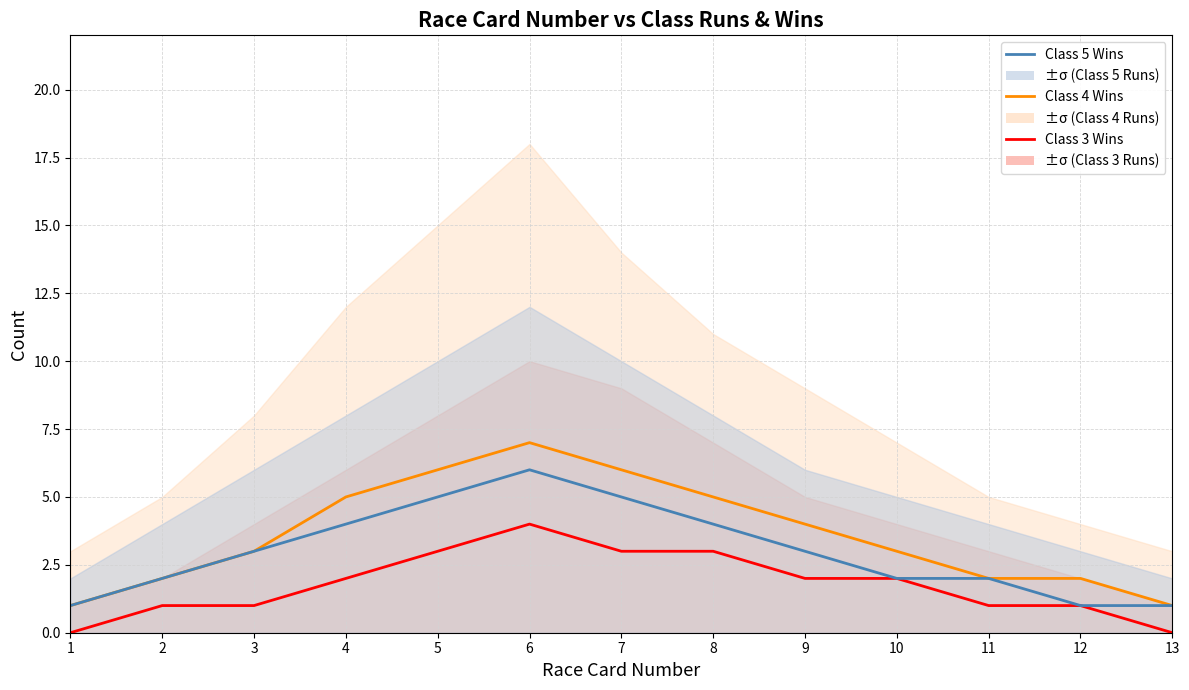

Between 5 and 11, which series saw the biggest shift?

Class 4 Wins